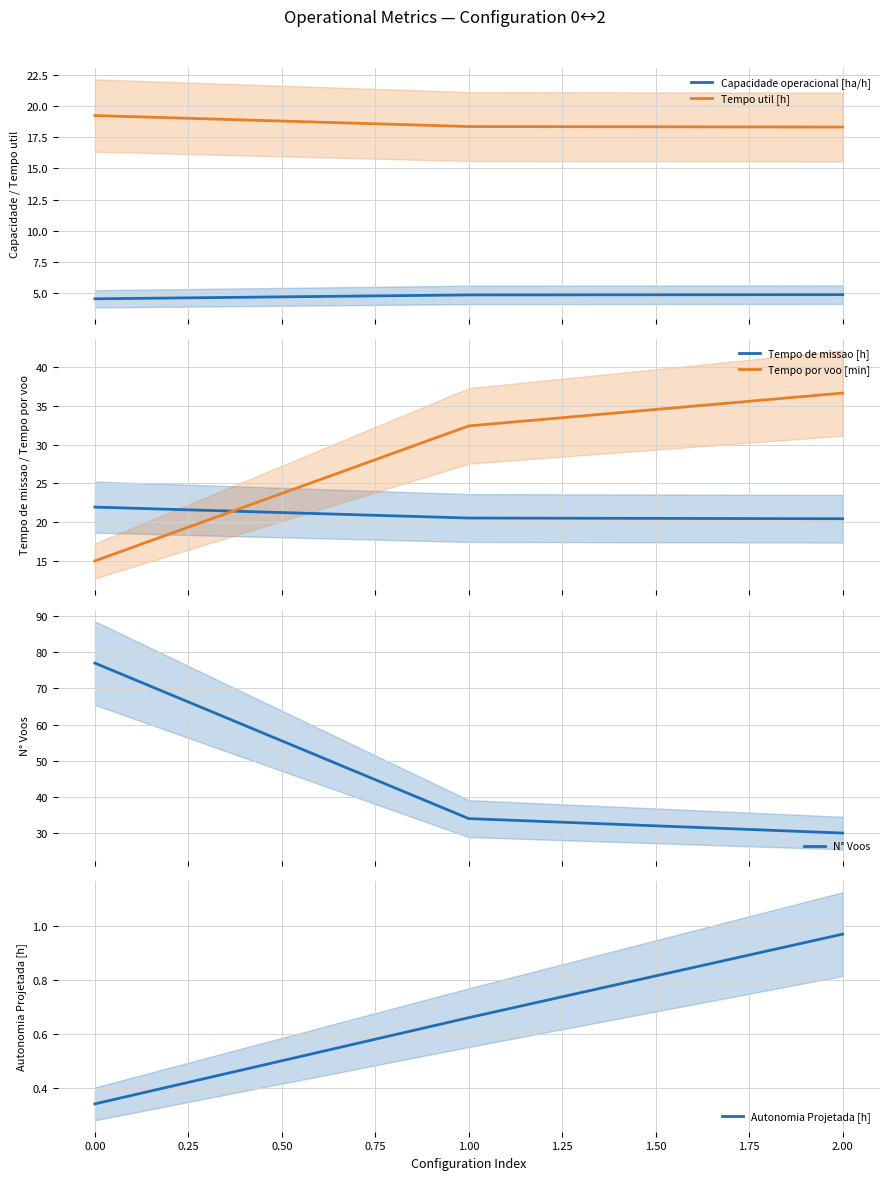

What is the minimum value for Tempo util [h]?

18.3